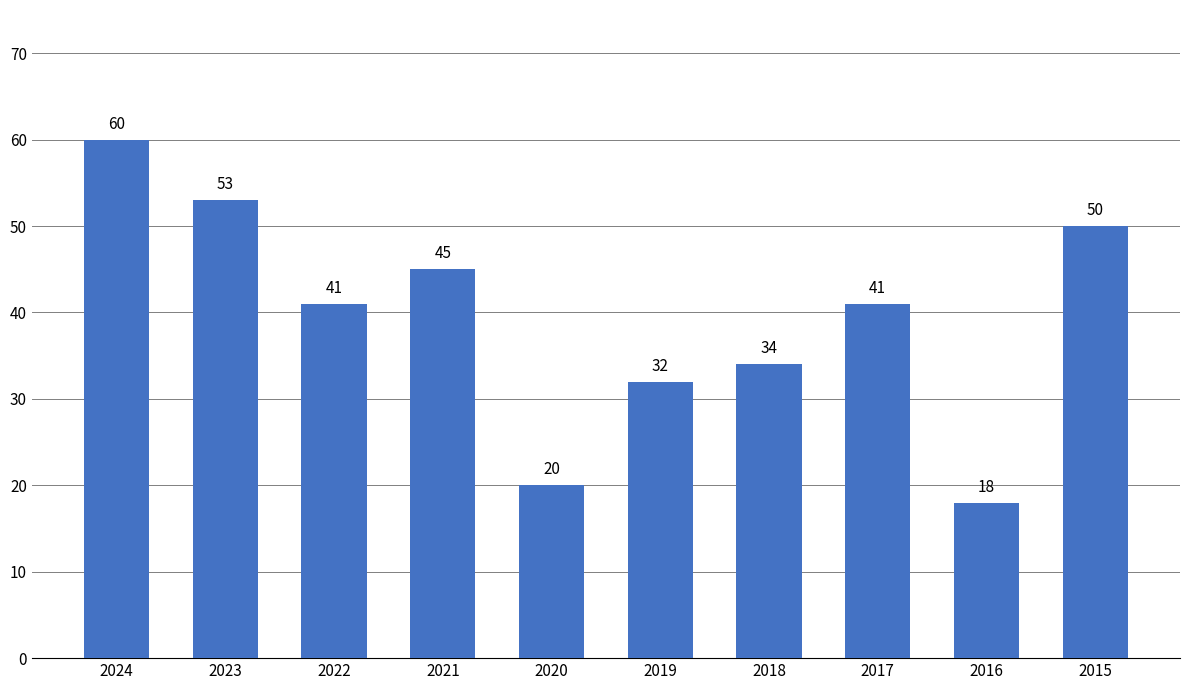

The value at 2015 is 26. True or false?

False